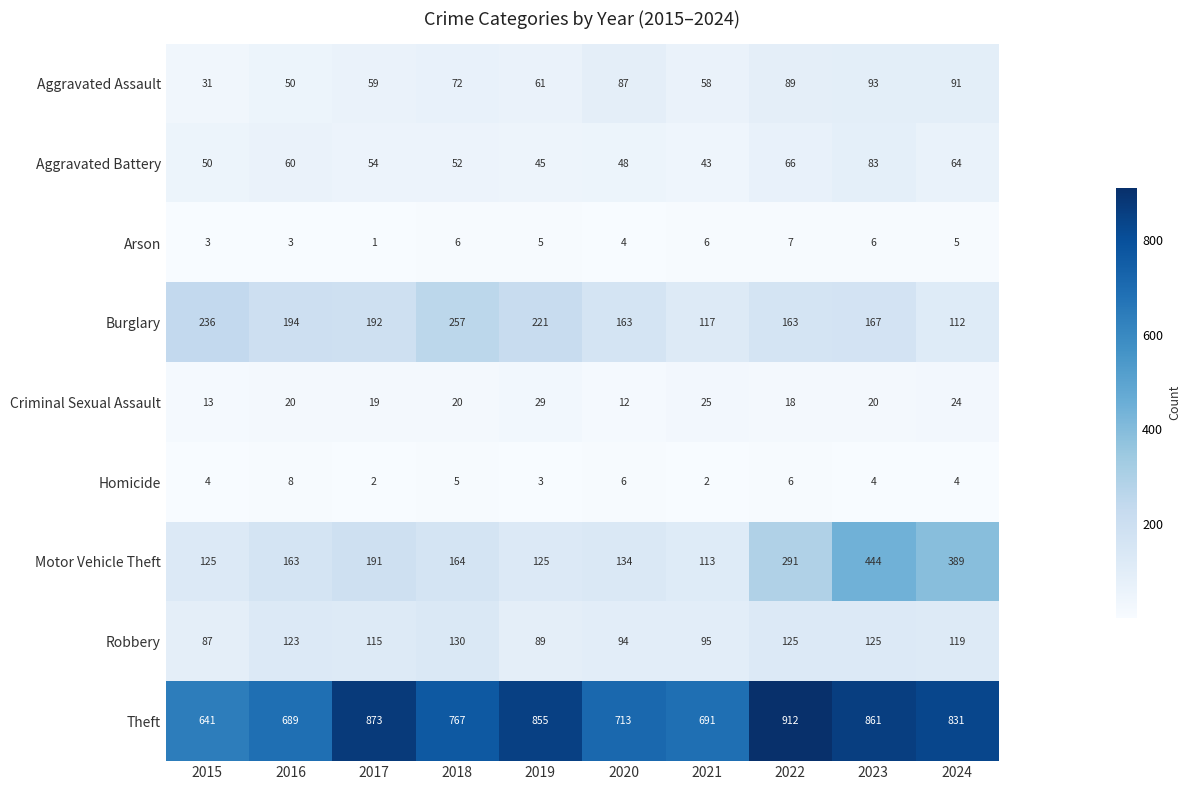

Which series has the largest range (max minus min)?

Motor Vehicle Theft